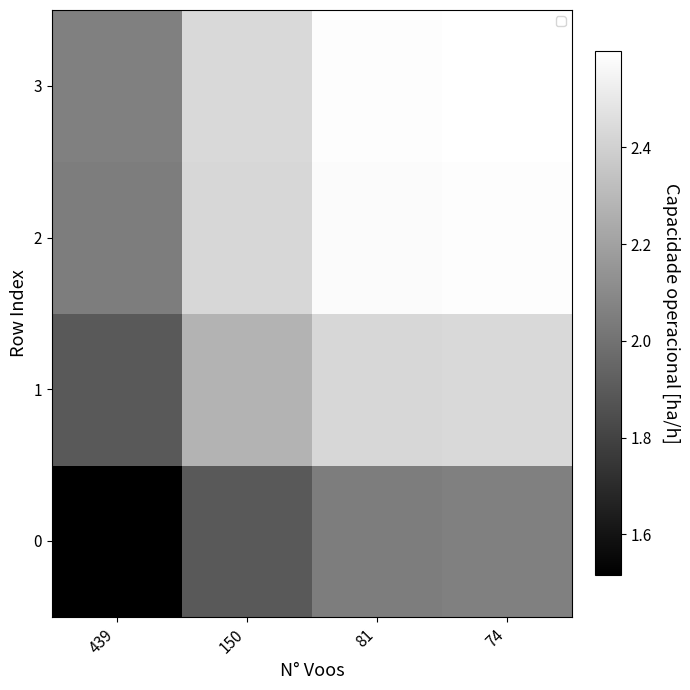

What is the total value across all series at 81?

9.6